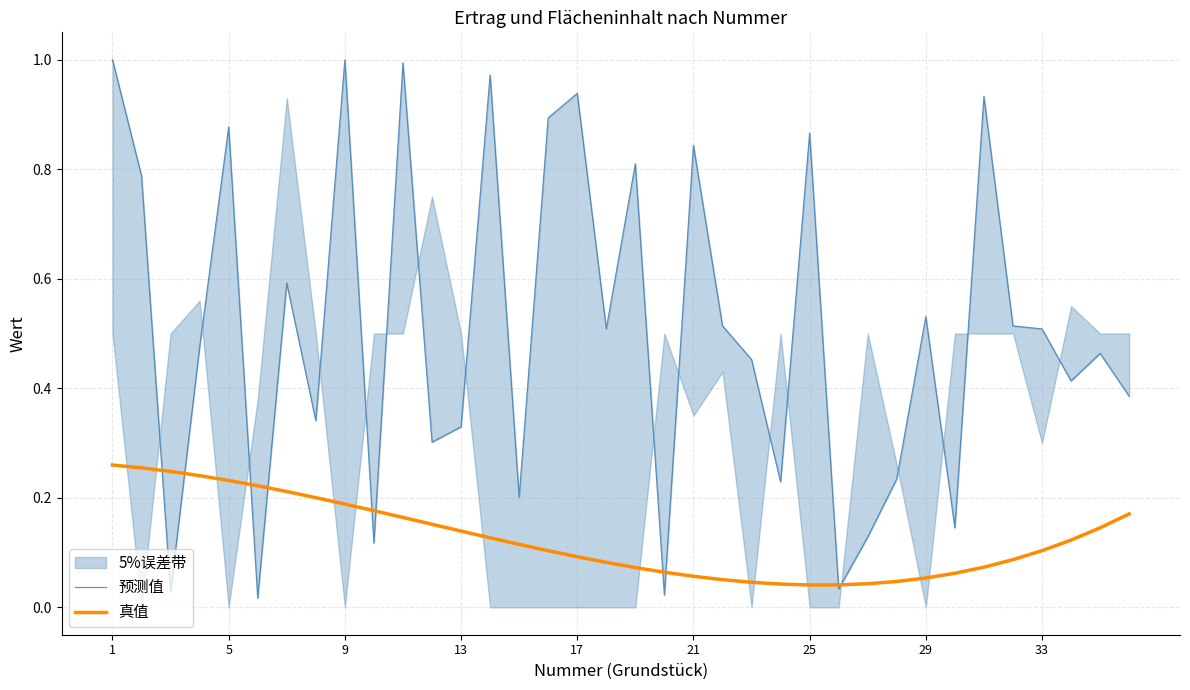

Which has a higher value, 16 or 32?

16